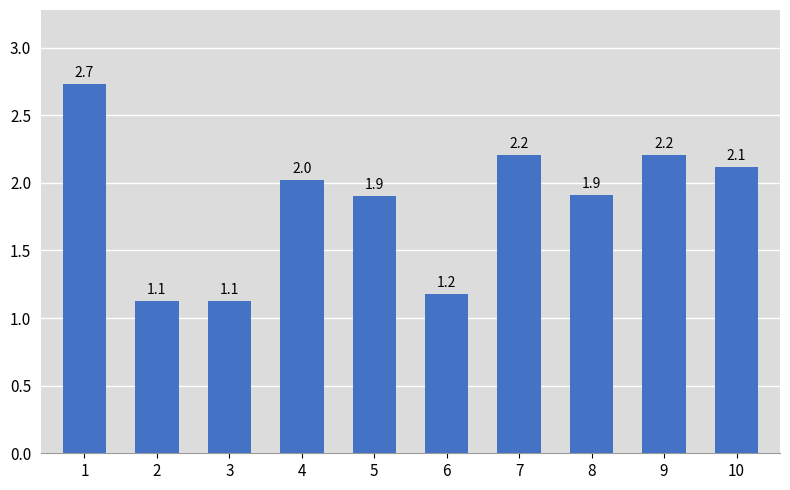

What is the ratio of the value at 5 to the value at 2?

1.7